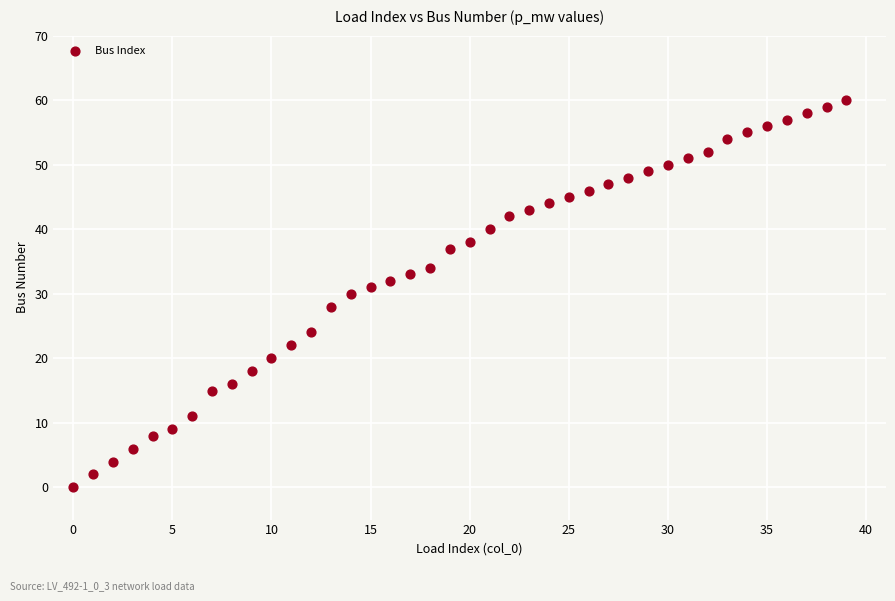

What is the range of Y values (max minus min)?

60